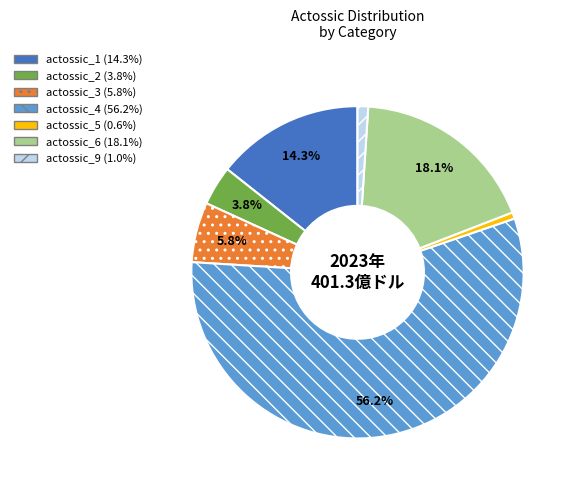

Count the number of slices in the pie.

7